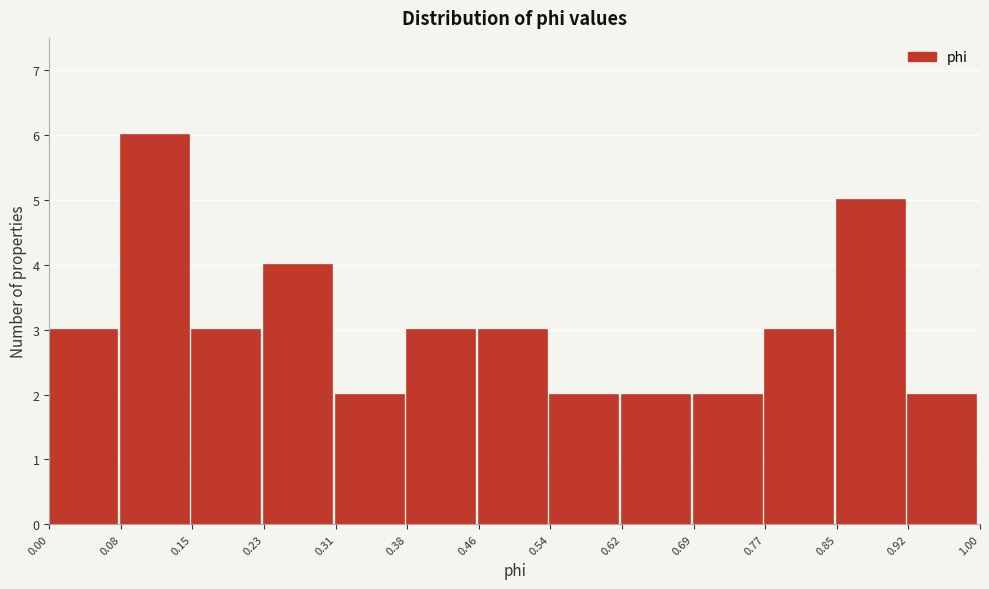

Over which range of the x-axis is the bar tallest?

0.08 to 0.15